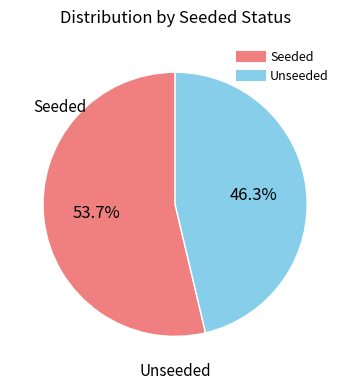

Is there a majority slice in this chart?

Yes